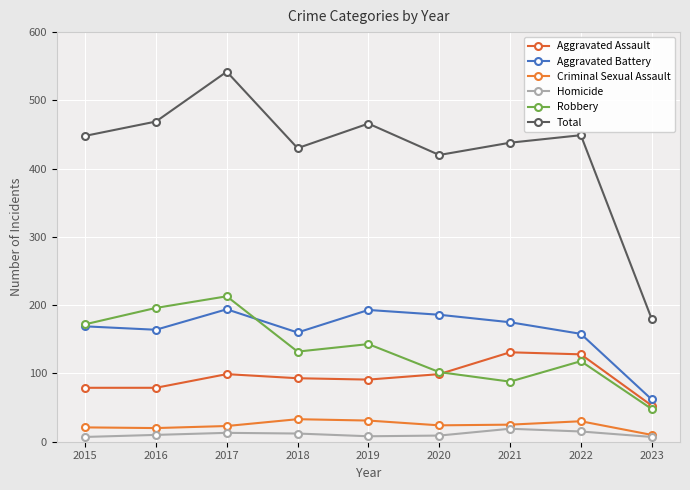

What is the highest value of the Criminal Sexual Assault series?

33